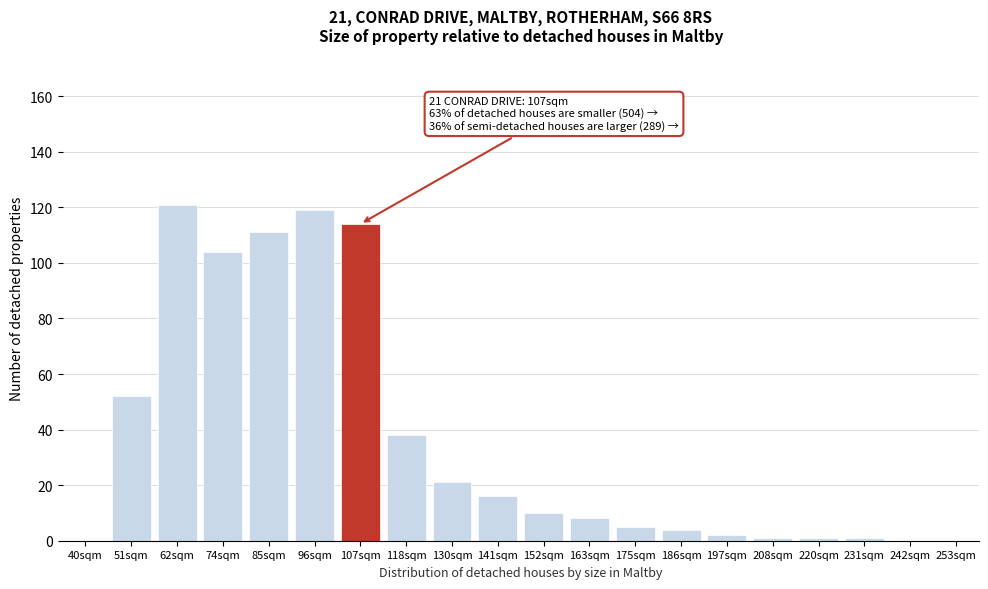

Reading right to left, list all the values displayed in this chart.

253sqm=0	242sqm=0	231sqm=1	220sqm=1	208sqm=1	197sqm=2	186sqm=4	175sqm=5	163sqm=8	152sqm=10	141sqm=16	130sqm=21	118sqm=38	107sqm=114	96sqm=119	85sqm=111	74sqm=104	62sqm=121	51sqm=52	40sqm=0